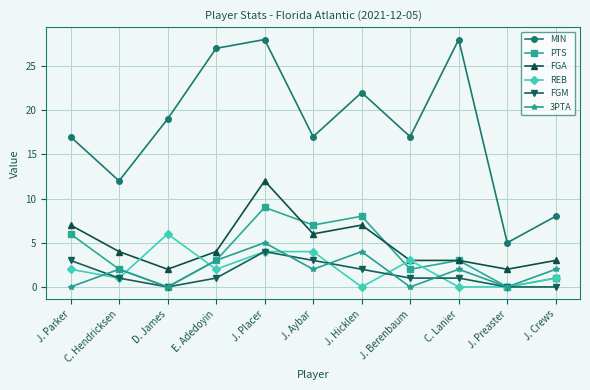

Which series changed the most between D. James and C. Lanier?

MIN